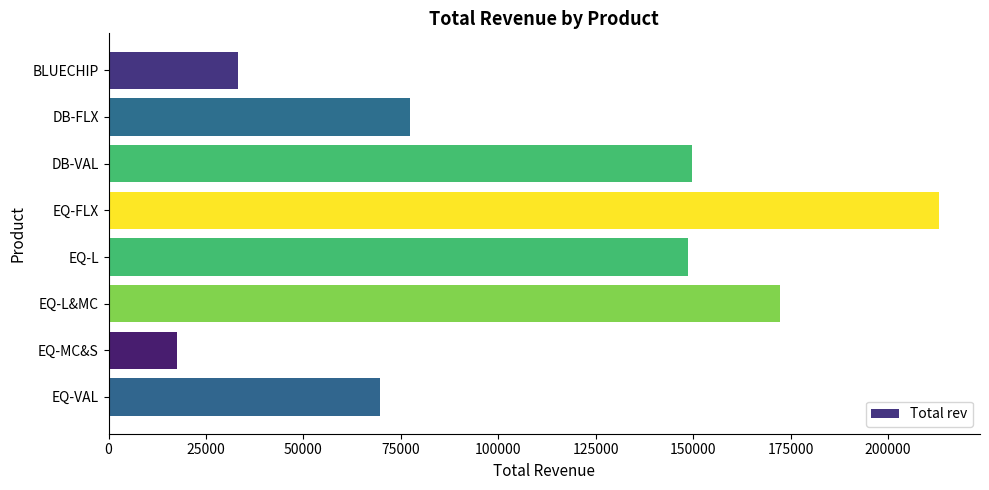

What is the smallest value displayed?

17463.2